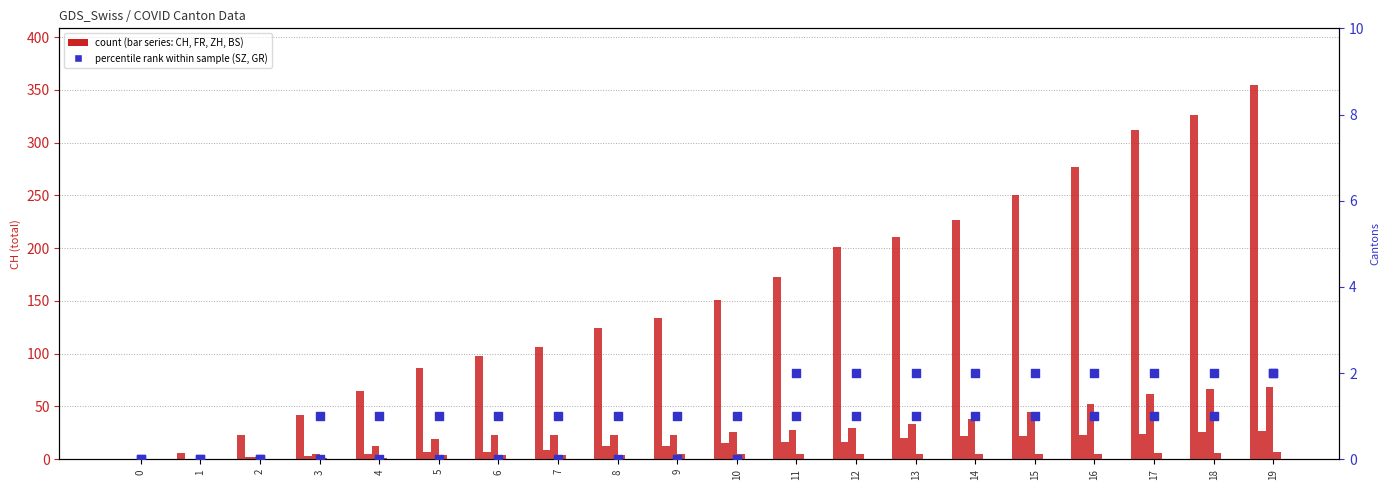

Which series contains the highest Y value?

CH